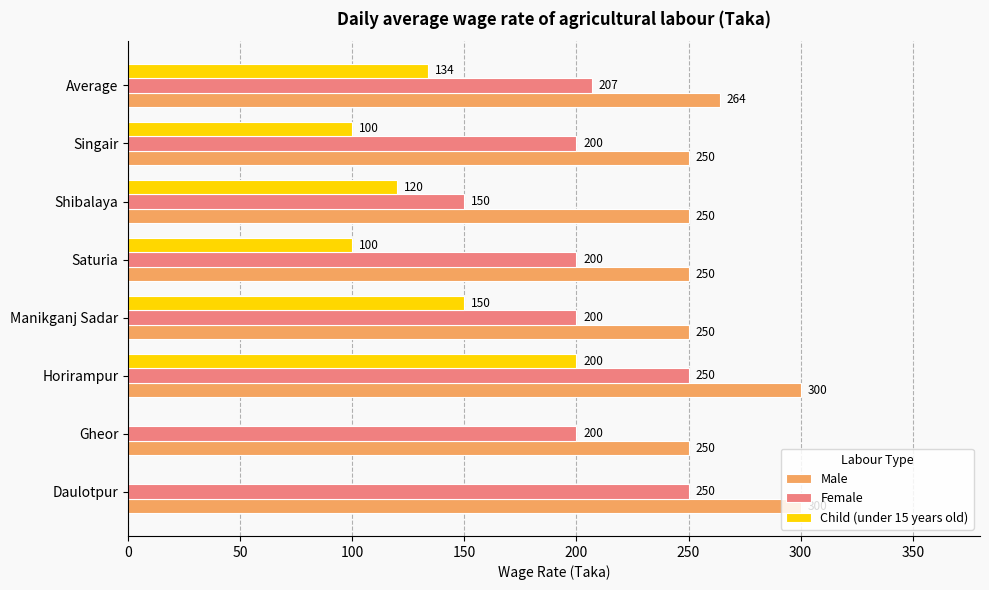

What is the sum of all Male values?

2114